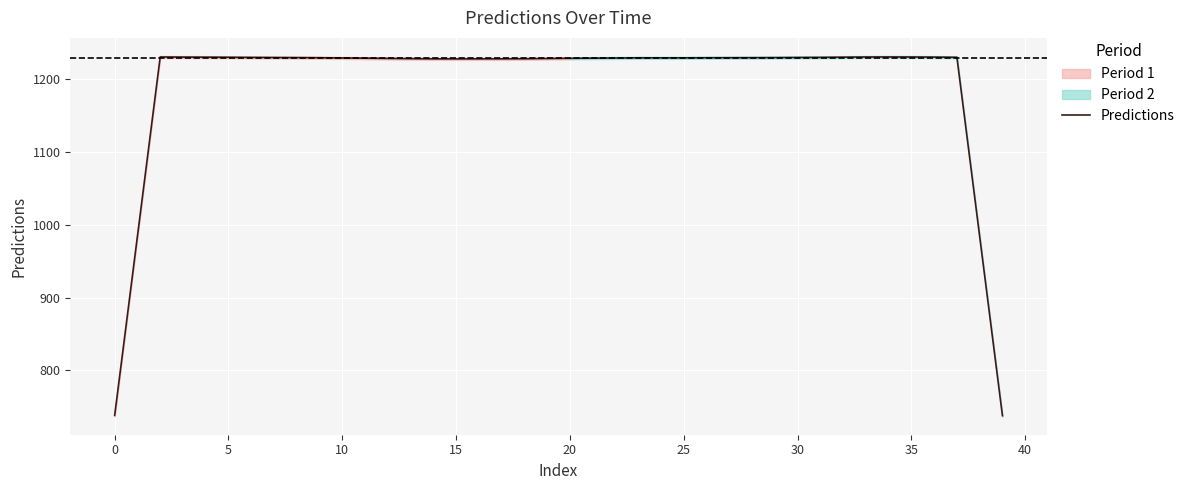

What is the lowest value of the Predictions series?

737.9